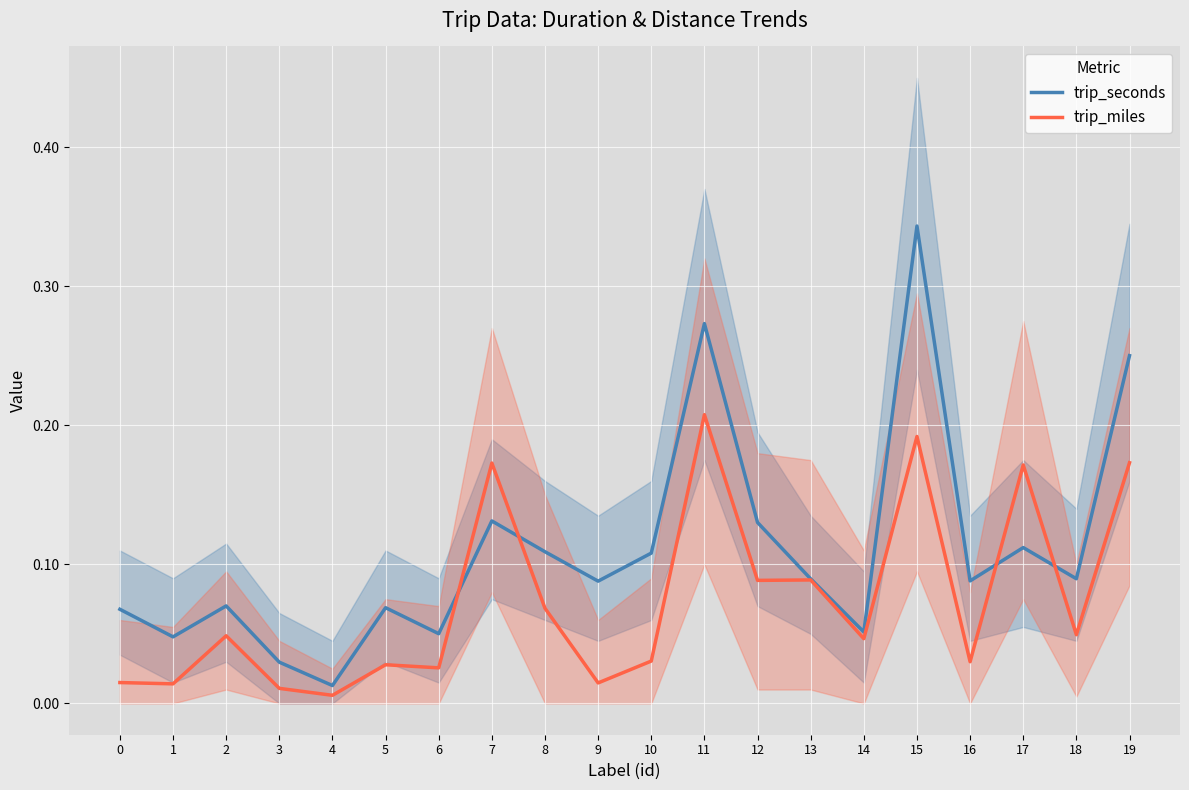

What is the total value across all series at 19?

0.4